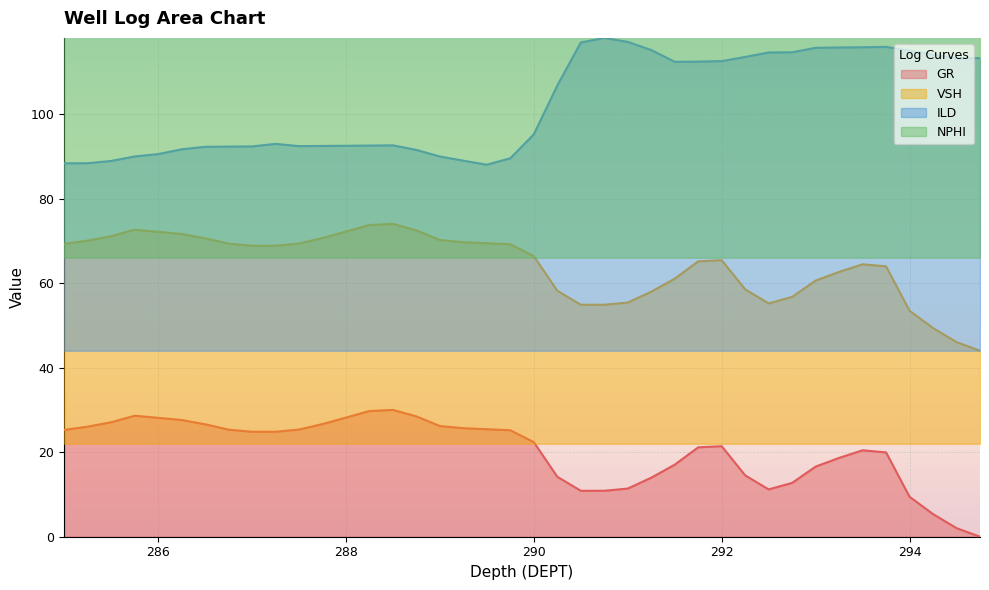

At which label does ILD first exceed 95?

290